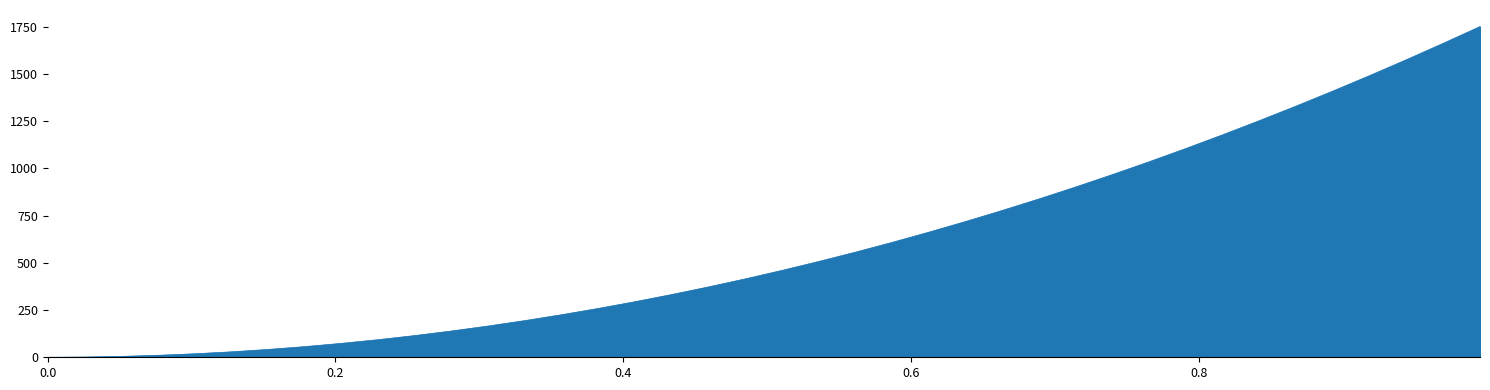

What is the greatest value displayed?

1750.0